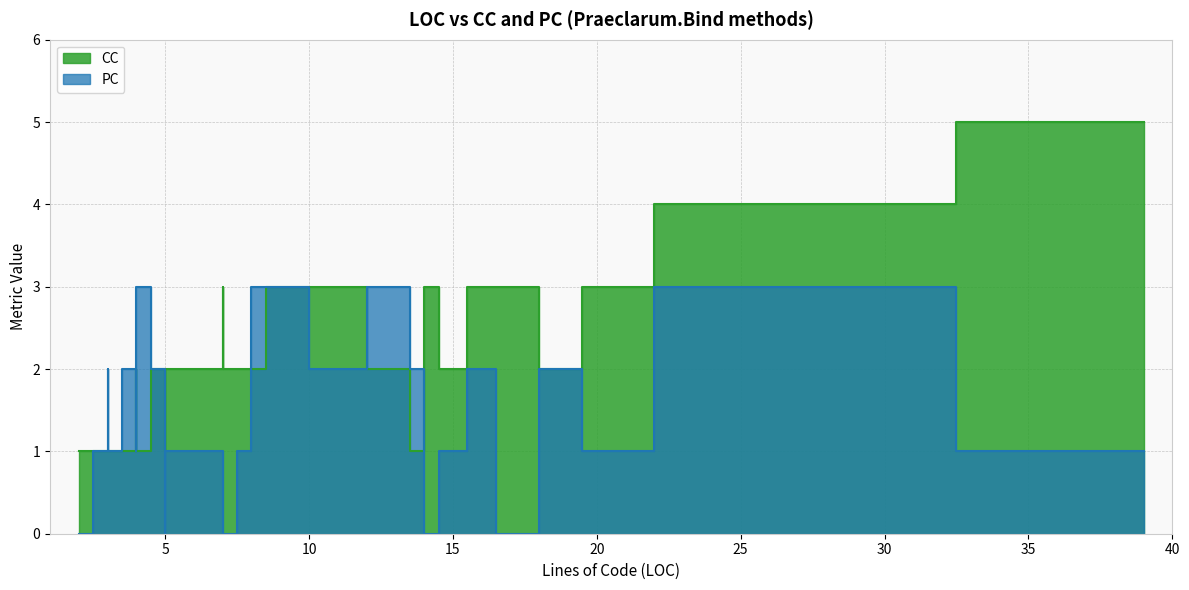

How many intersections are there between CC and PC?

10